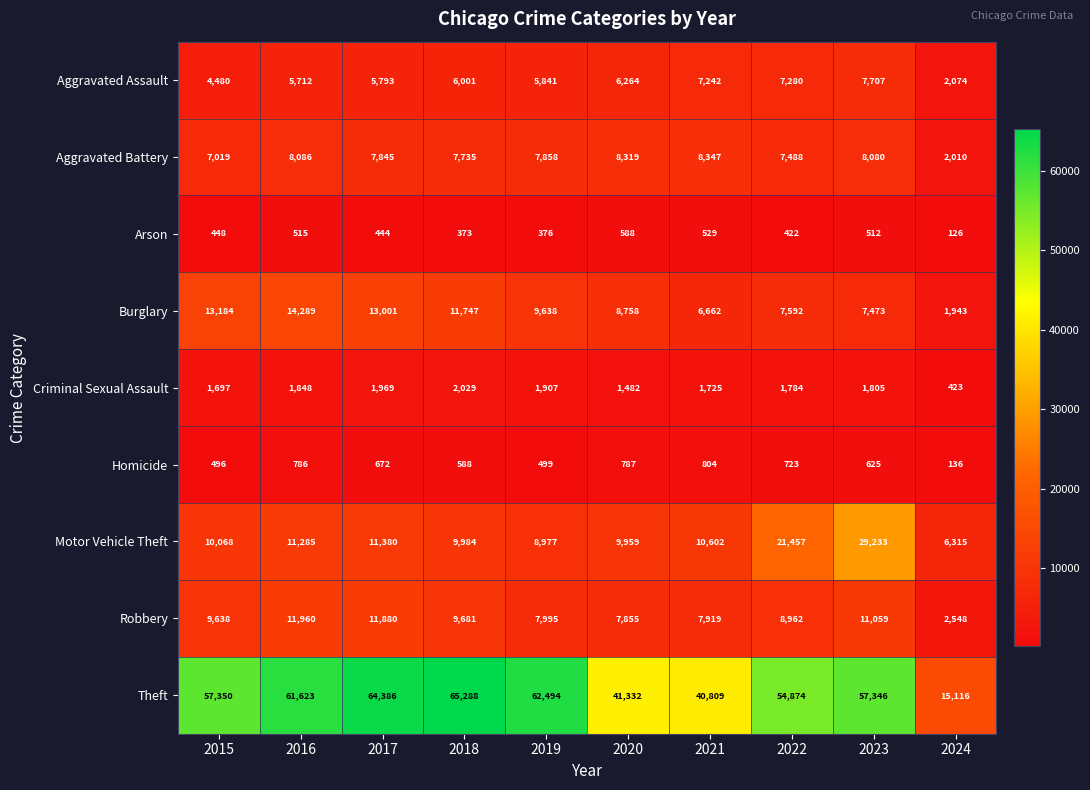

What is the greatest value displayed?

65288